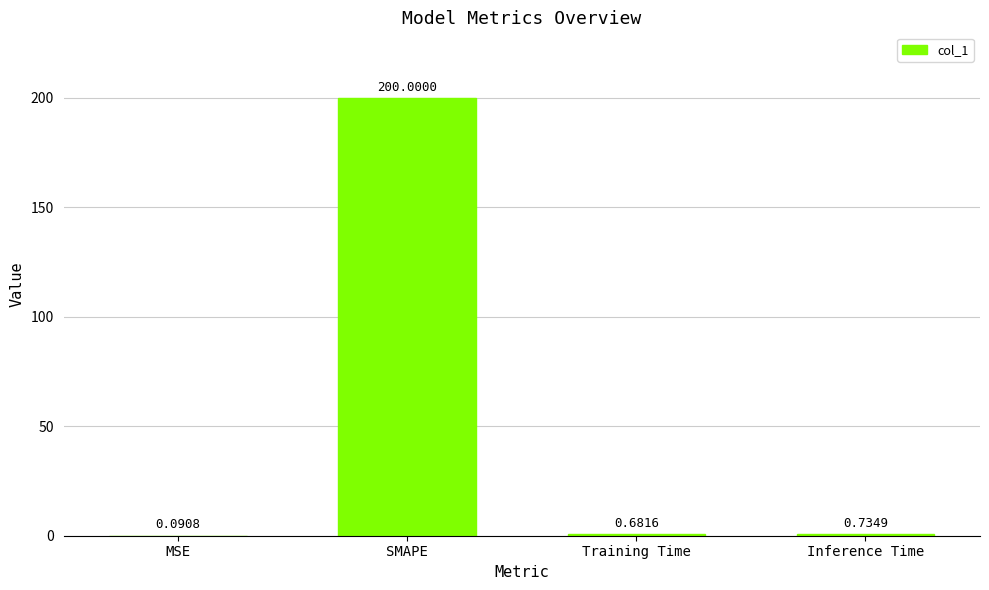

Does the chart contain stacked bars?

No